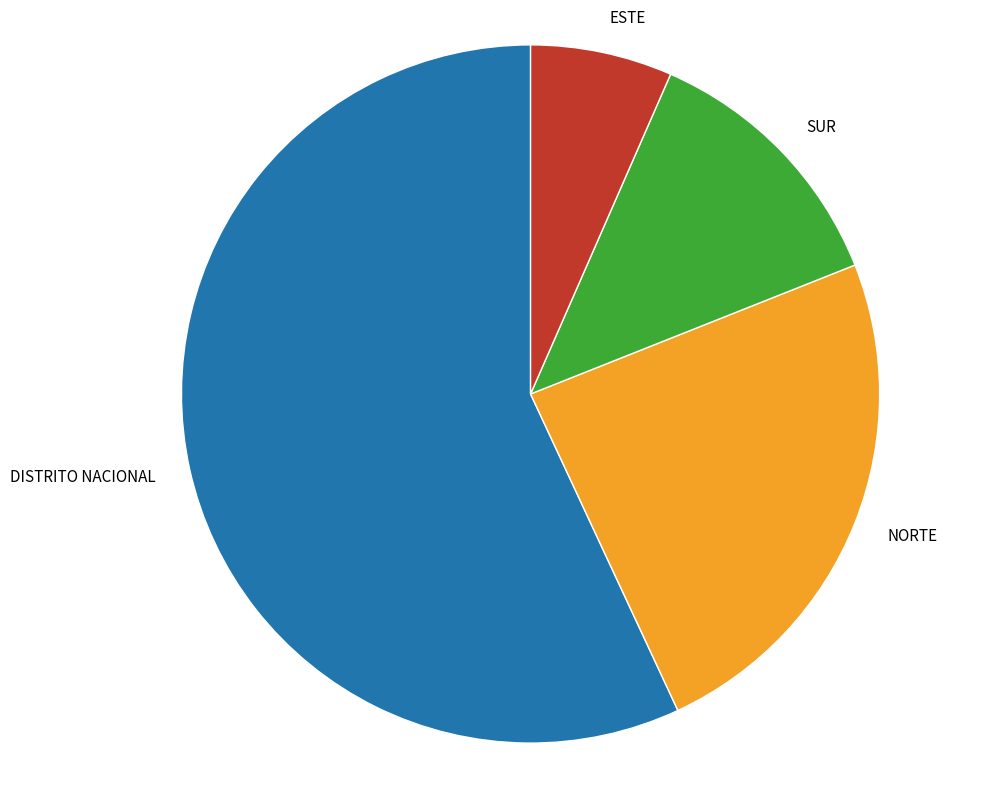

How many segments does this pie chart have?

4